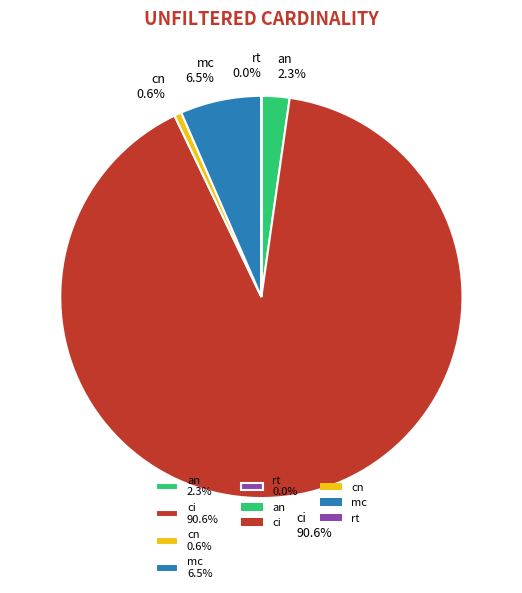

What is the ratio of the value at ci 90.6% to the value at cn 0.6%?

154.2